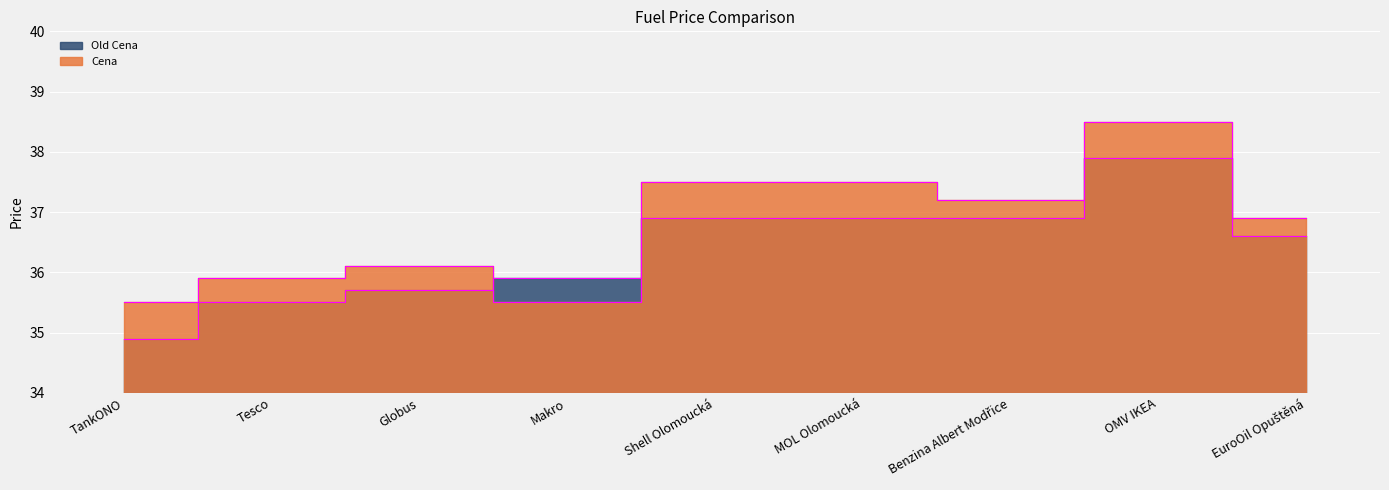

Reading left to right, transcribe all the data shown in this chart.

Cena: TankONO=35.5	Tesco=35.9	Globus=36.1	Makro=35.5	Shell Olomoucká=37.5	MOL Olomoucká=37.5	Benzina Albert Modřice=37.2	OMV IKEA=38.5	EuroOil Opuštěná=36.9
Old Cena: TankONO=34.9	Tesco=35.5	Globus=35.7	Makro=35.9	Shell Olomoucká=36.9	MOL Olomoucká=36.9	Benzina Albert Modřice=36.9	OMV IKEA=37.9	EuroOil Opuštěná=36.6